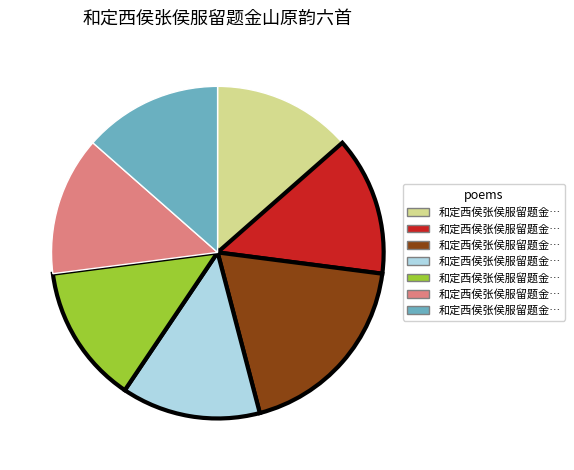

Is there any slice that represents more than half of the pie?

No